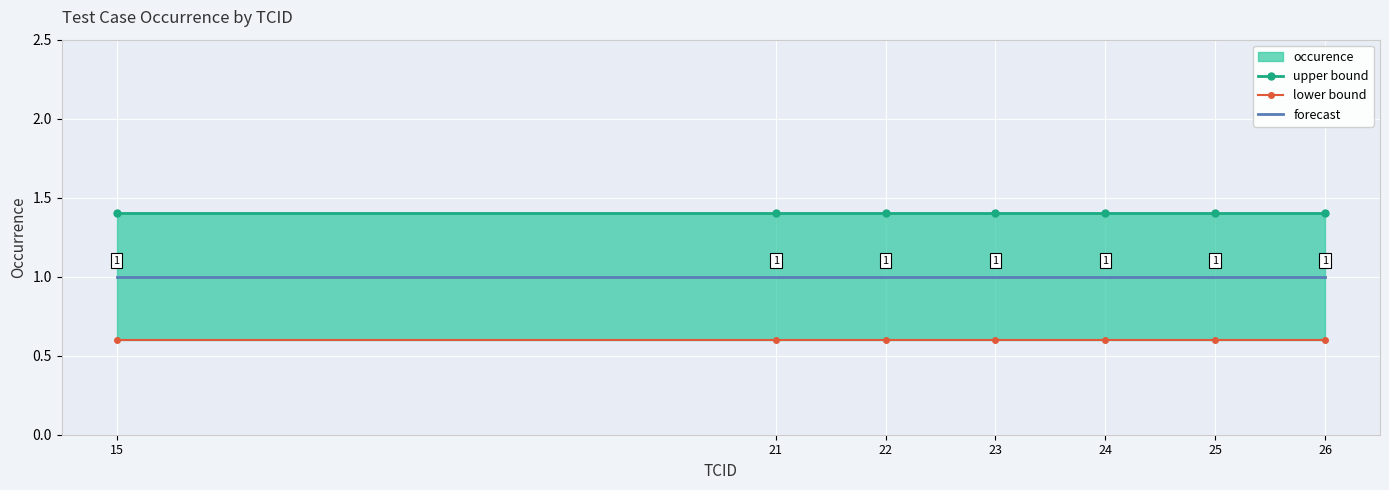

Read the upper bound value at 24.

1.4